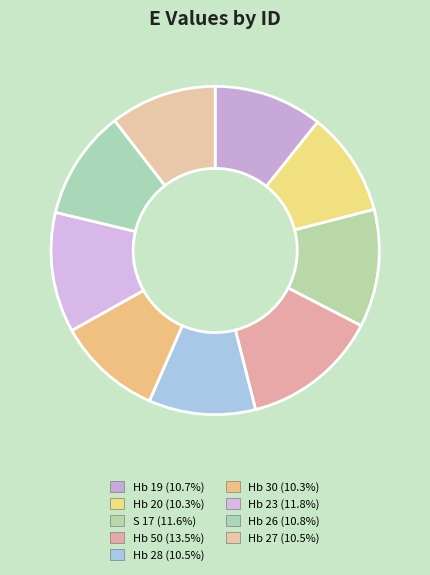

How many segments does this pie chart have?

9